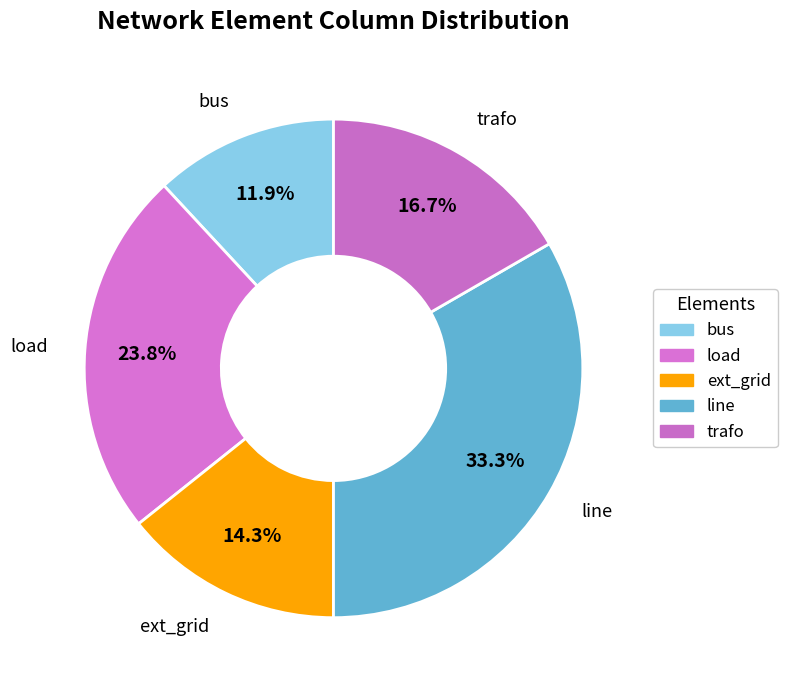

Count the number of slices in the pie.

5